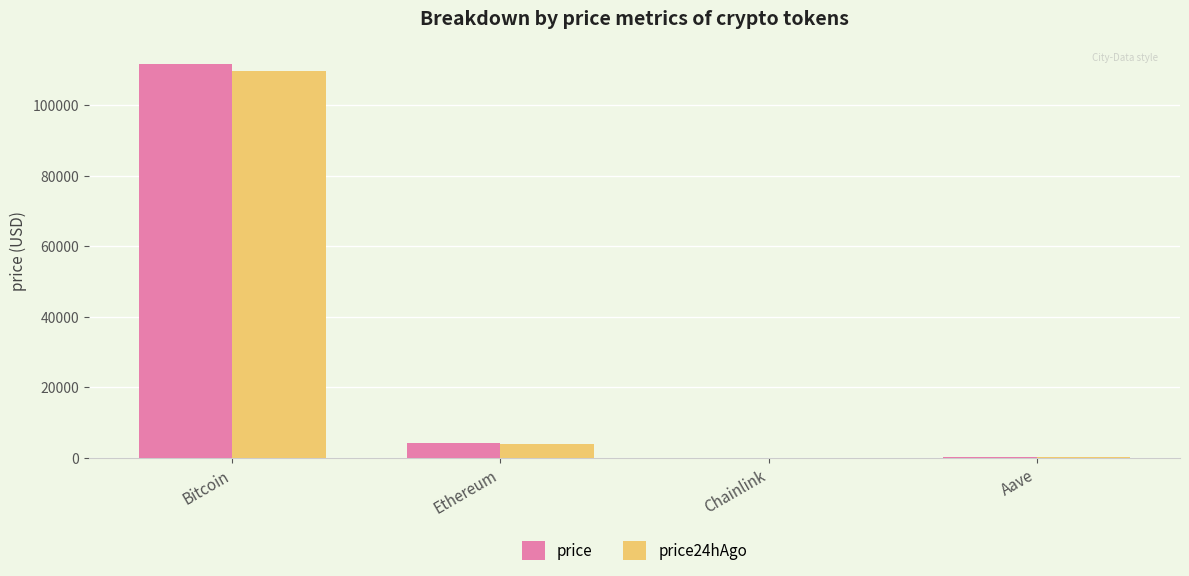

Which label corresponds to the largest value in the chart?

Bitcoin